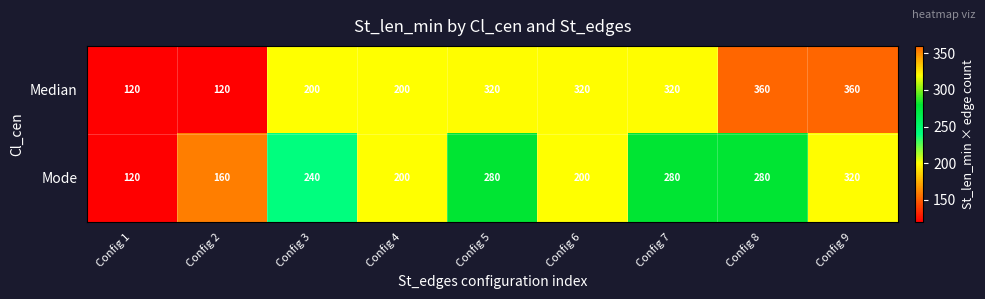

The Mode series shows 200 at Config 6. True or false?

True